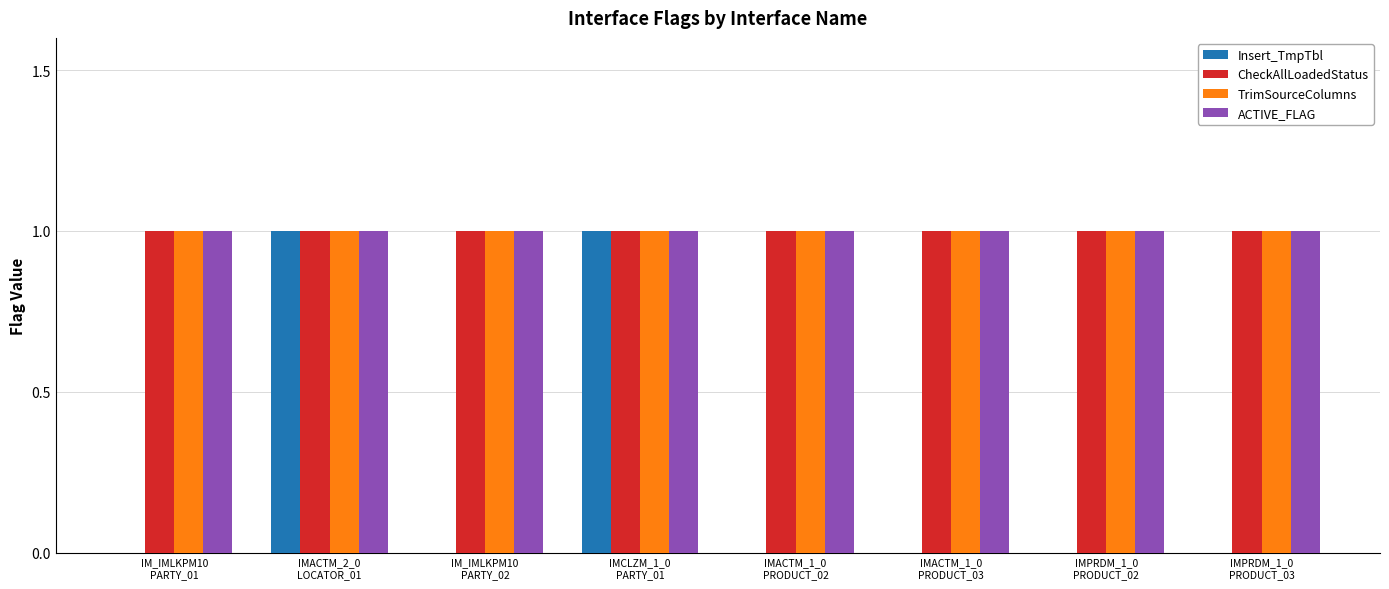

Which has a higher value, IM_IMLKPM10
PARTY_02 or IMACTM_2_0
LOCATOR_01?

IMACTM_2_0
LOCATOR_01